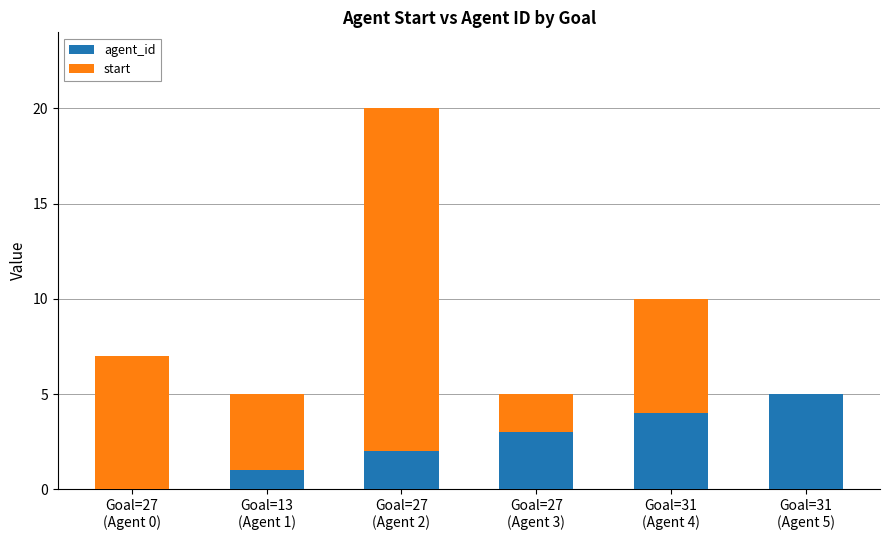

What is the maximum value for agent_id?

5